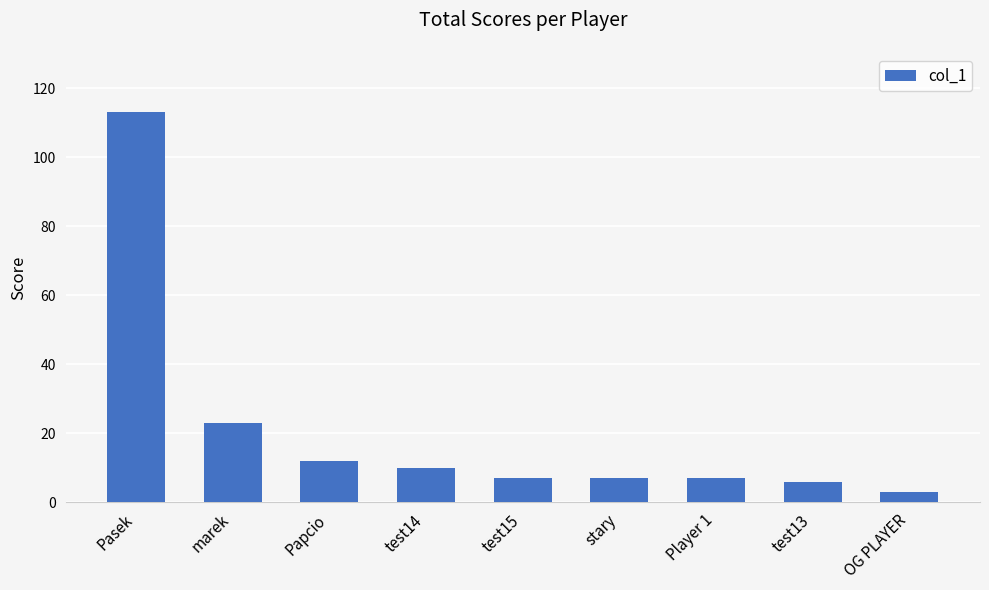

Is it true that the value at test14 is 4?

False